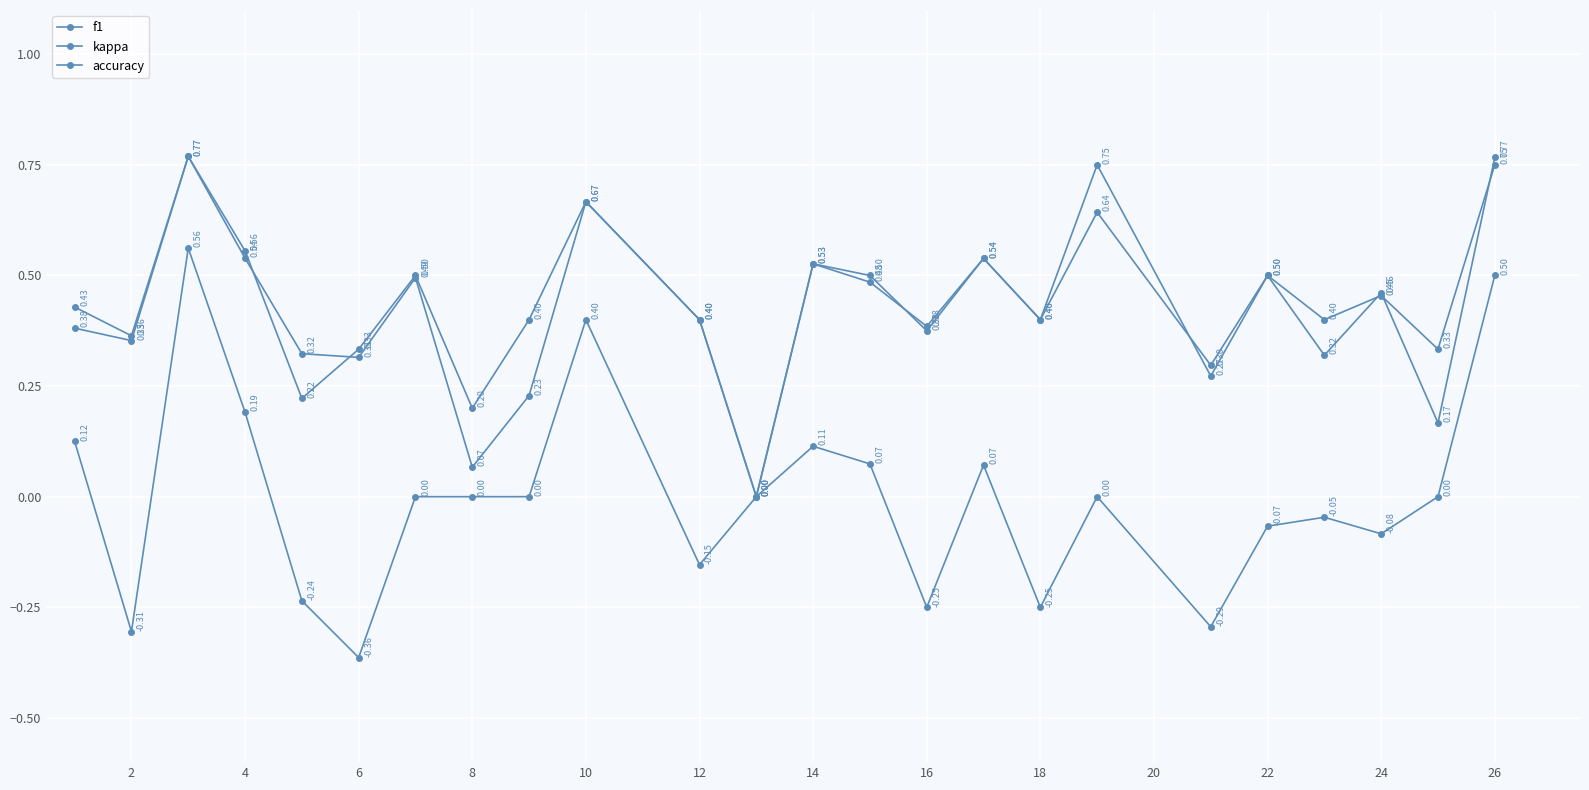

How many categories are shown in the chart?

24